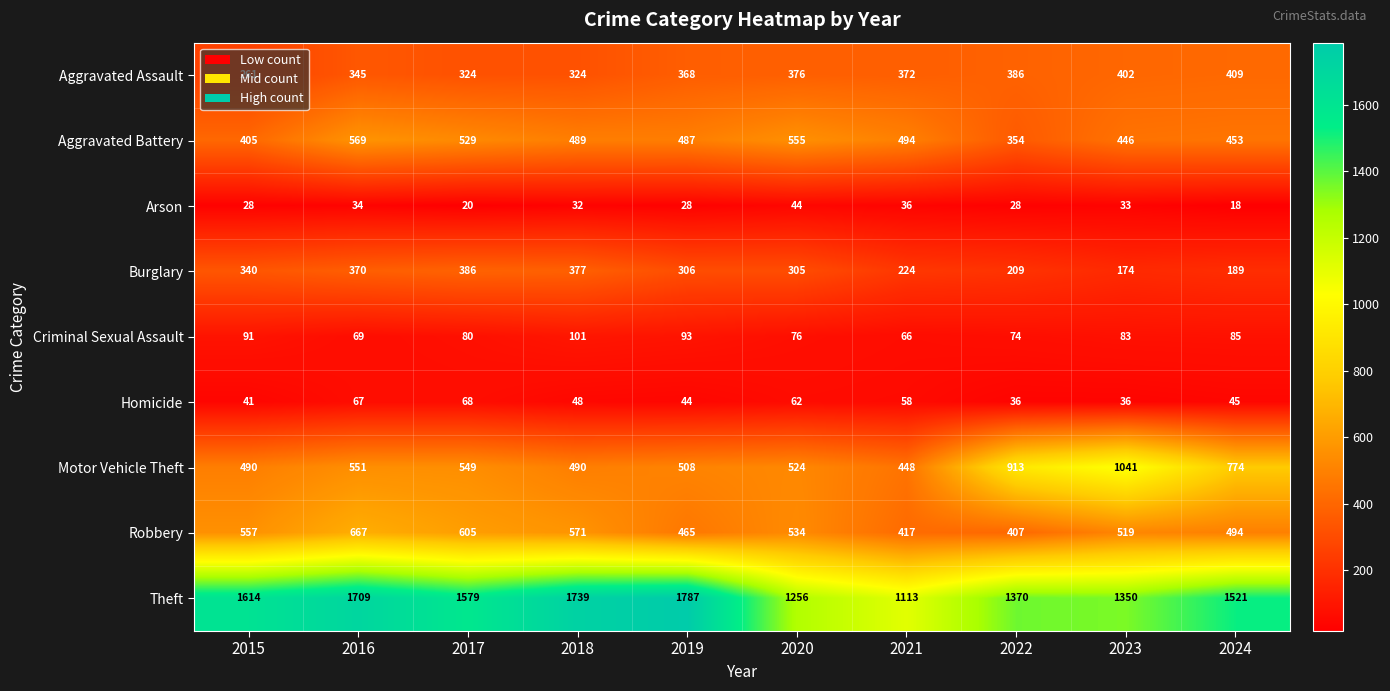

At how many categories does at least one series exceed 1461?

6